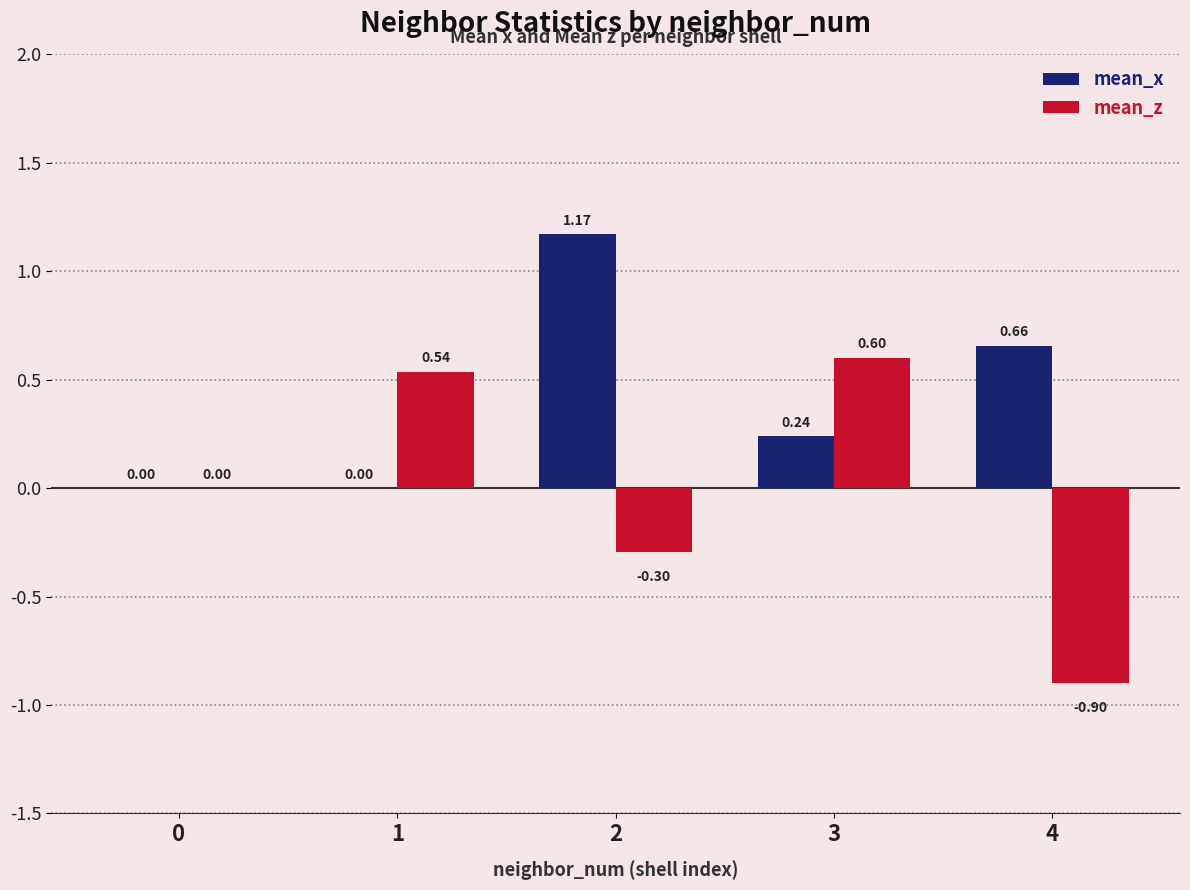

Which series has the largest total across all categories?

mean_x